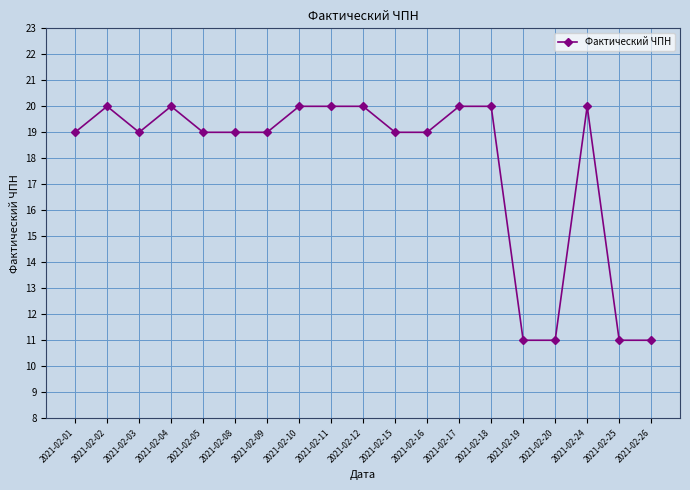

What is the difference between the second highest and minimum values?

9